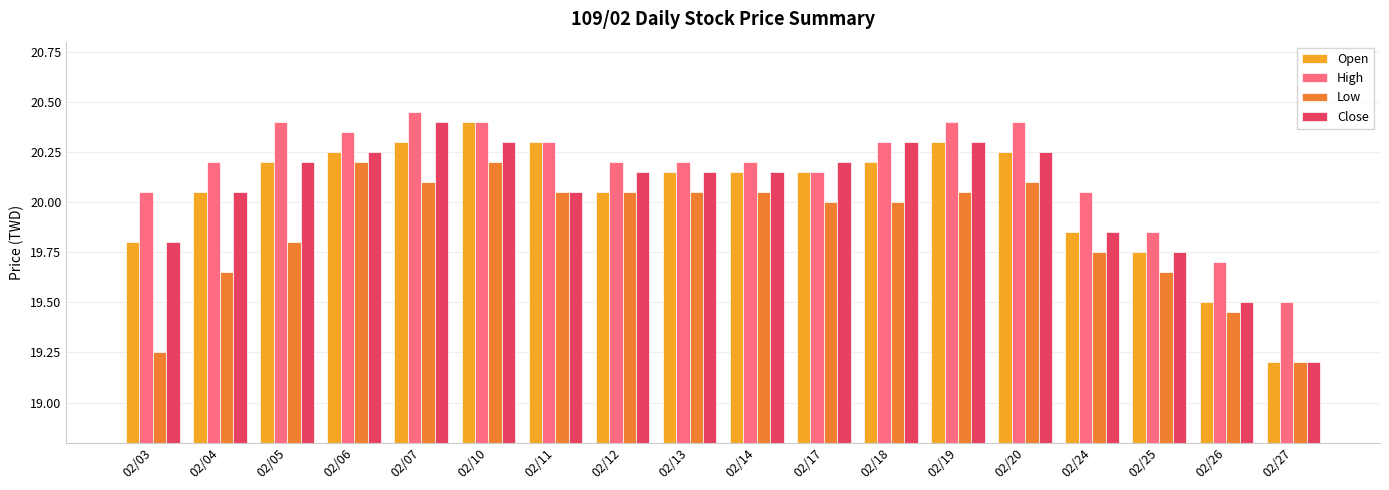

What are all the series names shown in the legend?

Open, High, Low, Close